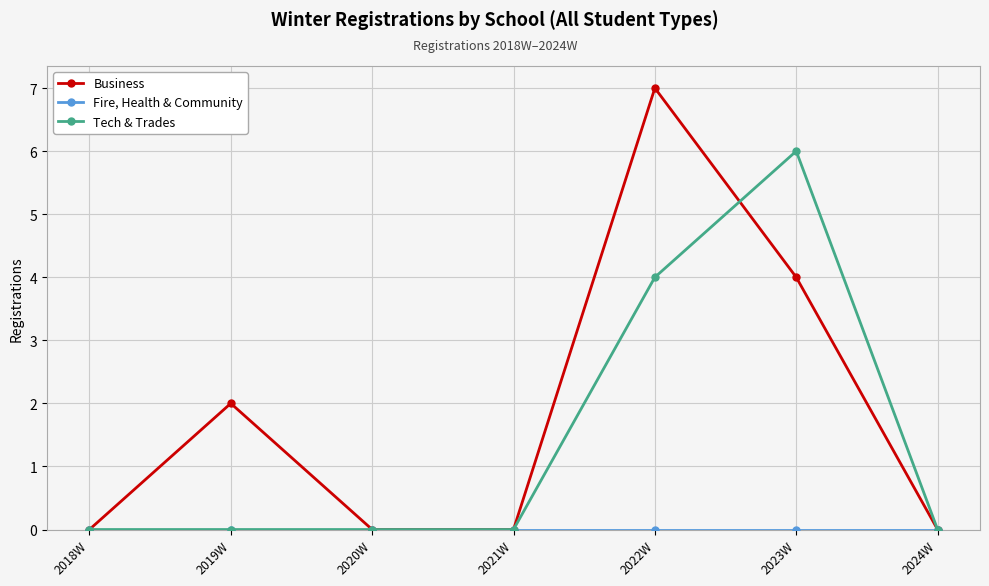

At which category does Business reach its first local peak?

2019W